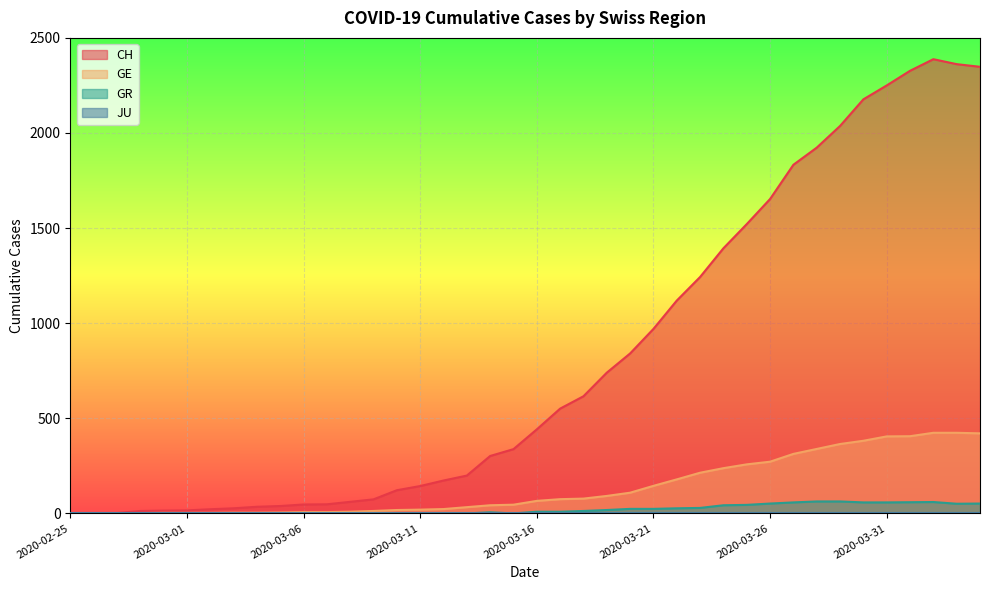

Where is the first local maximum for CH?

2020-04-02